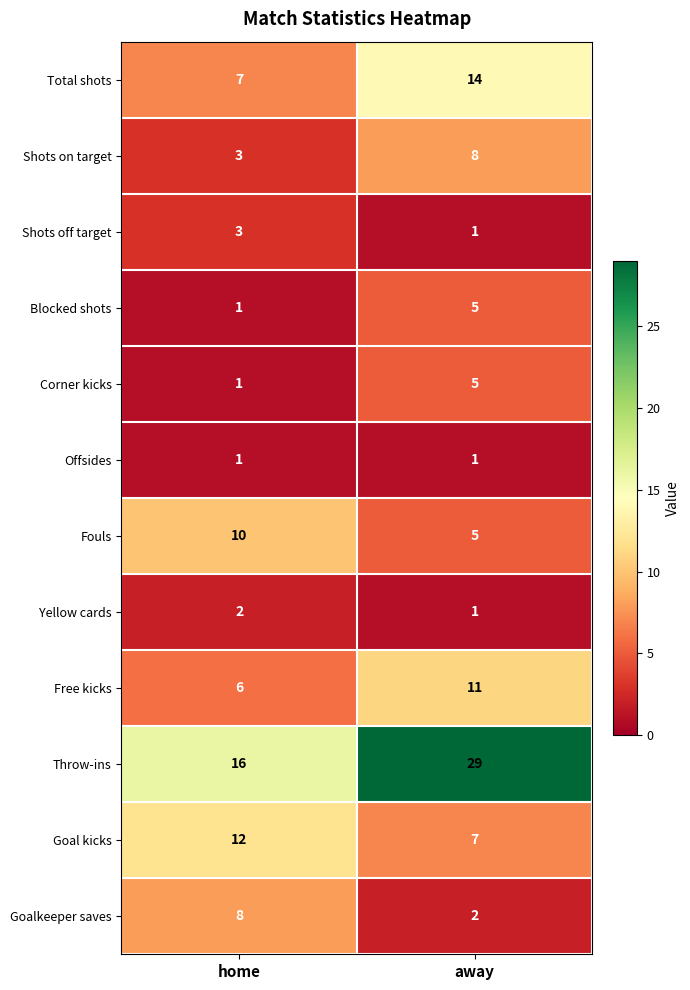

Reading left to right, what are all the values shown in this chart?

Total shots: home=7	away=14
Shots on target: home=3	away=8
Shots off target: home=3	away=1
Blocked shots: home=1	away=5
Corner kicks: home=1	away=5
Offsides: home=1	away=1
Fouls: home=10	away=5
Yellow cards: home=2	away=1
Free kicks: home=6	away=11
Throw-ins: home=16	away=29
Goal kicks: home=12	away=7
Goalkeeper saves: home=8	away=2